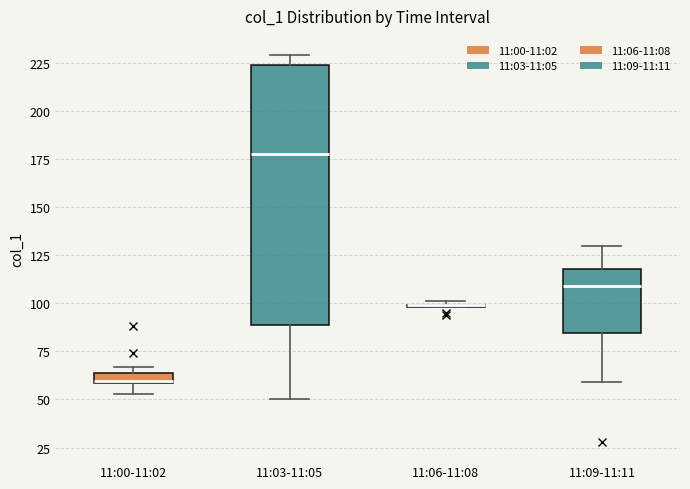

Where does the upper whisker of the box for 11:09-11:11 end on the y-axis? The values are not printed on the chart, so give them approximately, as read against the axis.

130